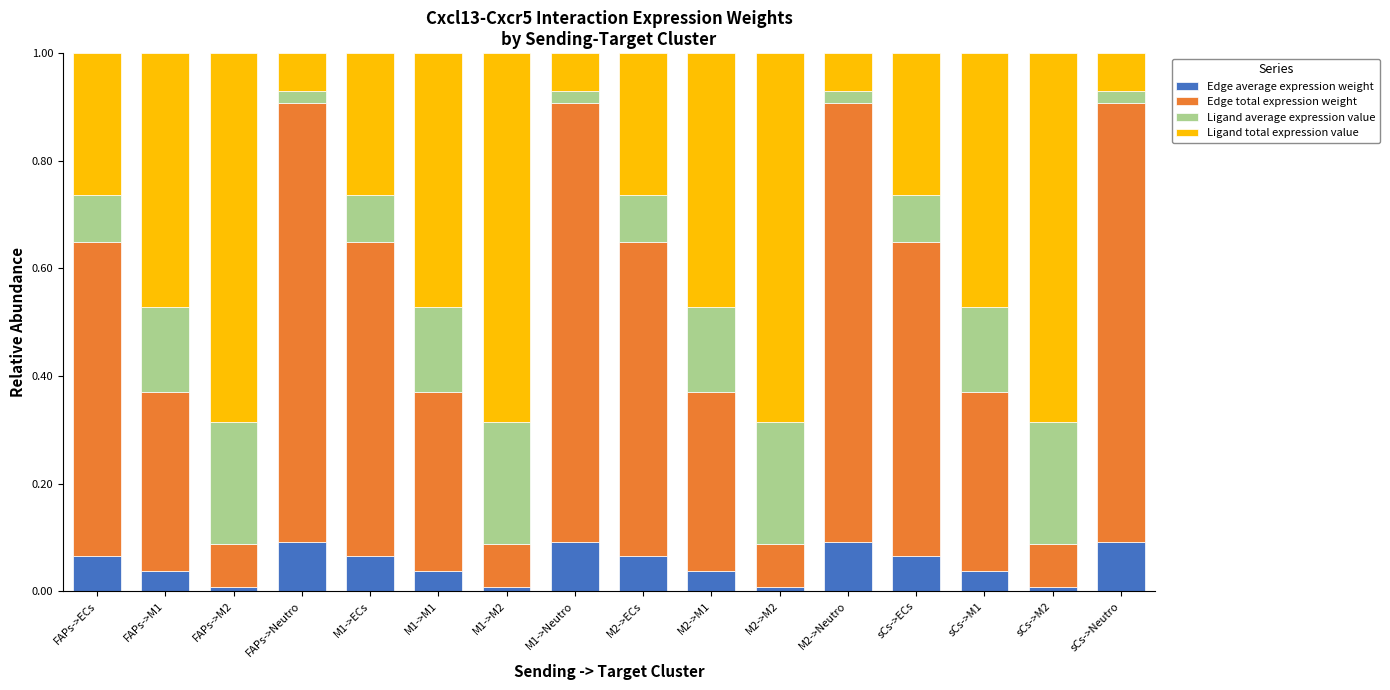

Is it true that Edge average expression weight equals 0.0 at M1->M1?

True